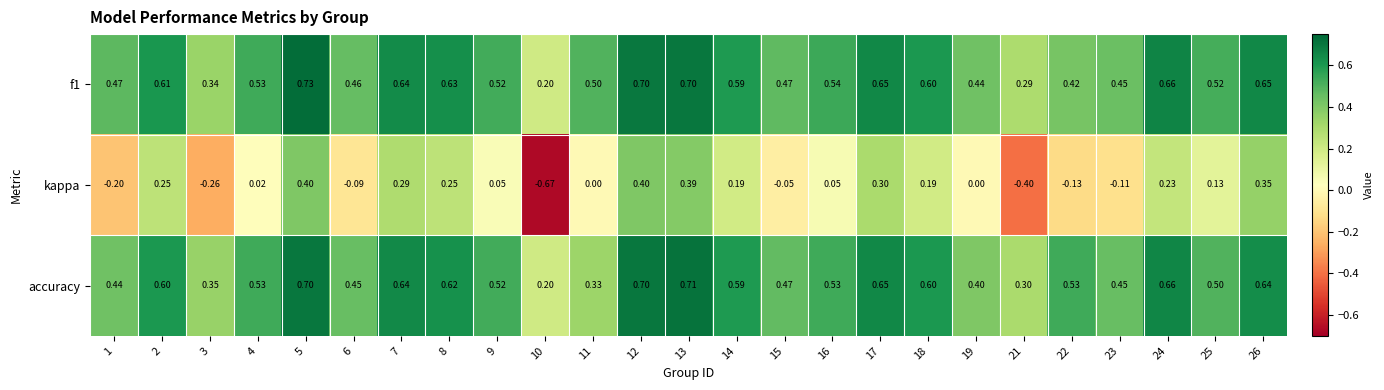

Between 12 and 25, which series saw the biggest shift?

kappa